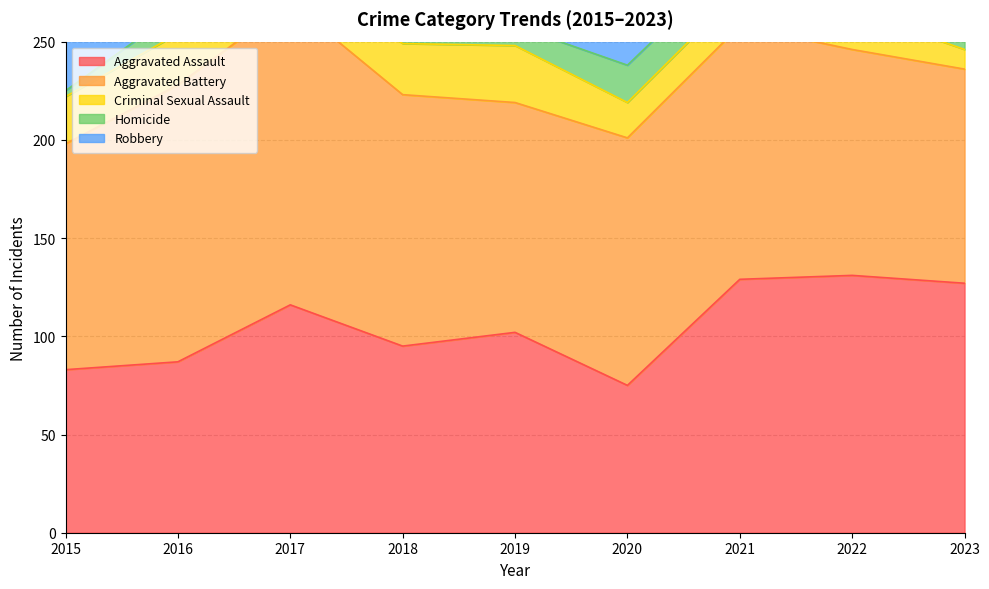

What is the maximum value for Aggravated Assault?

131